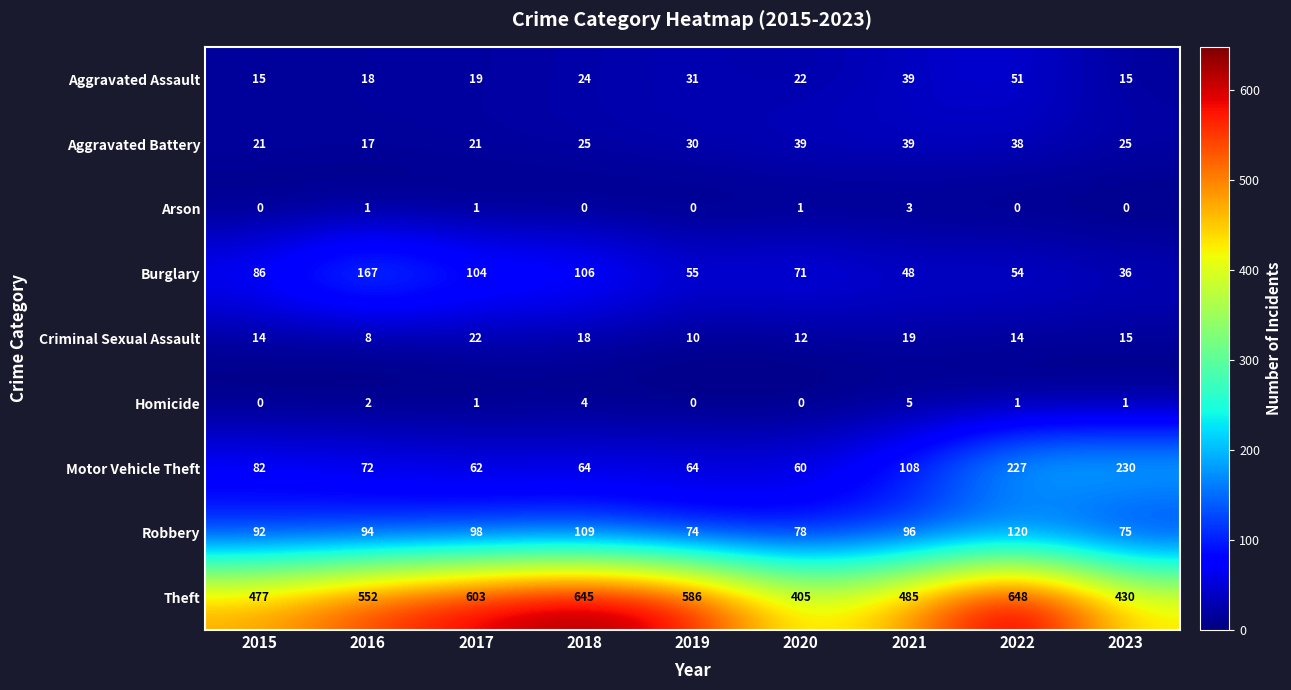

What is the highest value of the Criminal Sexual Assault series?

22